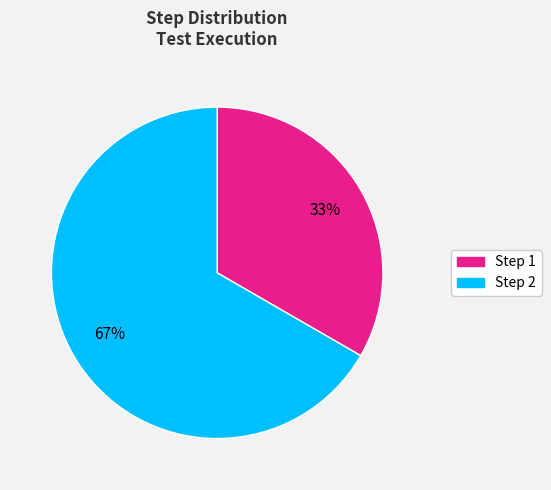

To the nearest percent, what is the average slice percentage?

50%